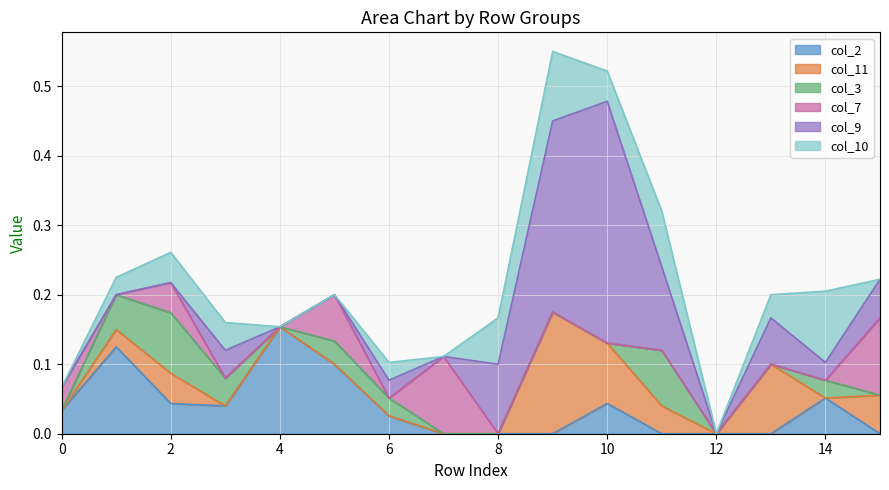

What is the total value across all series at 11?

0.3